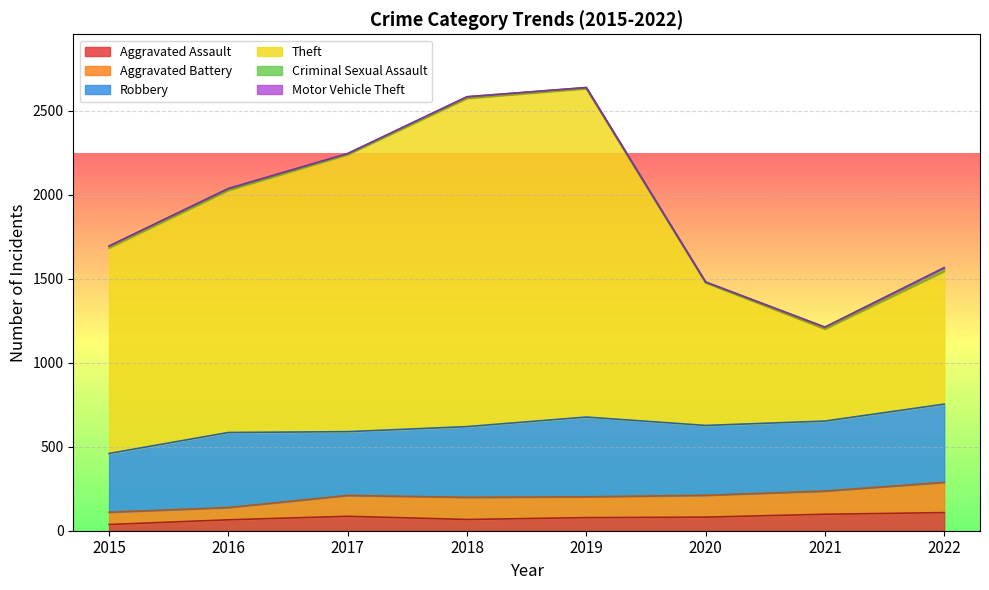

Which category has the highest value across all series?

2019